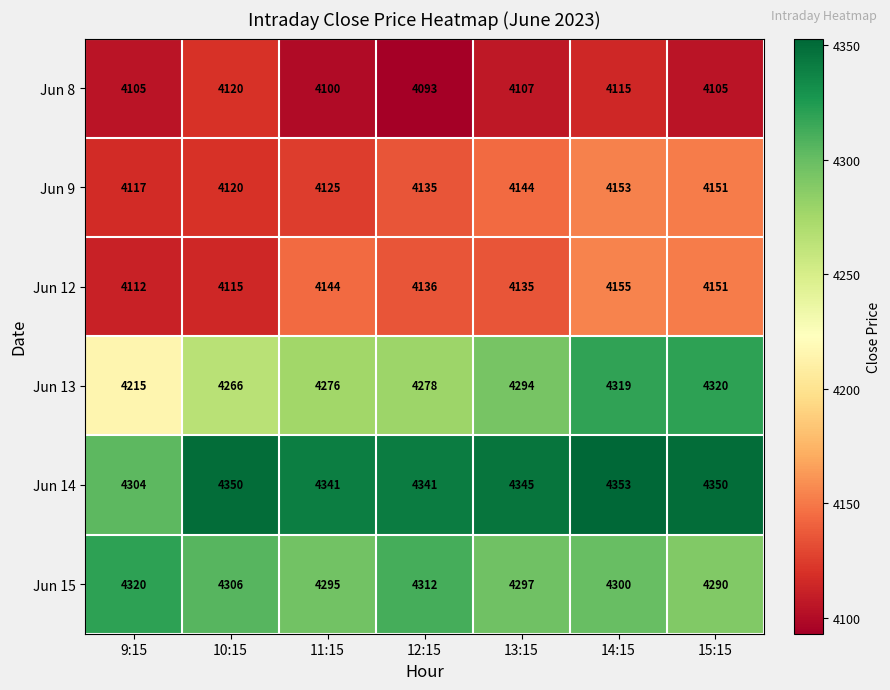

How many data points does each series have?

7